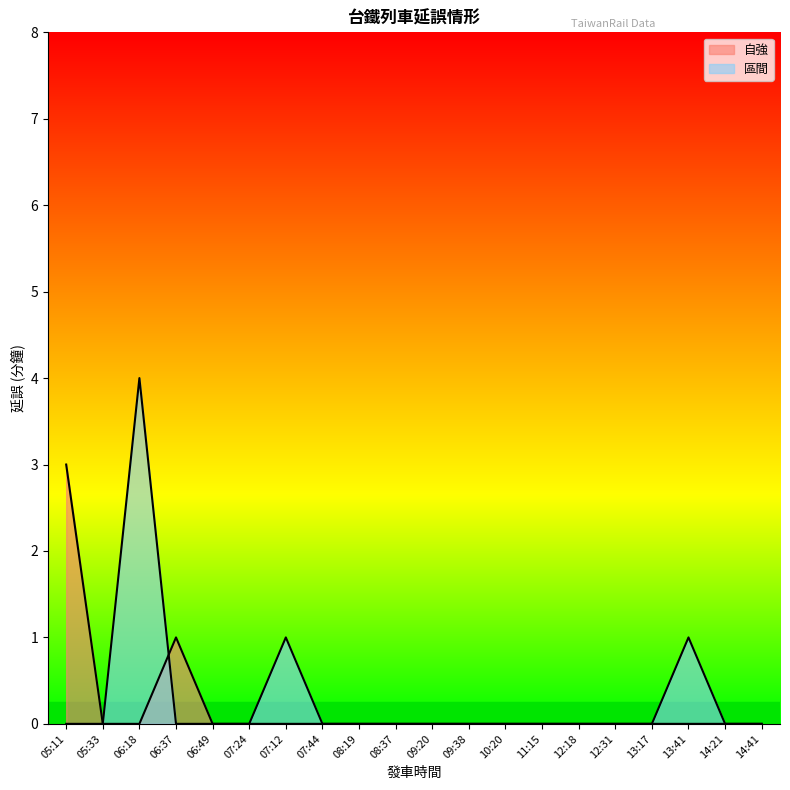

At which category does the chart reach its peak across all series?

06:18